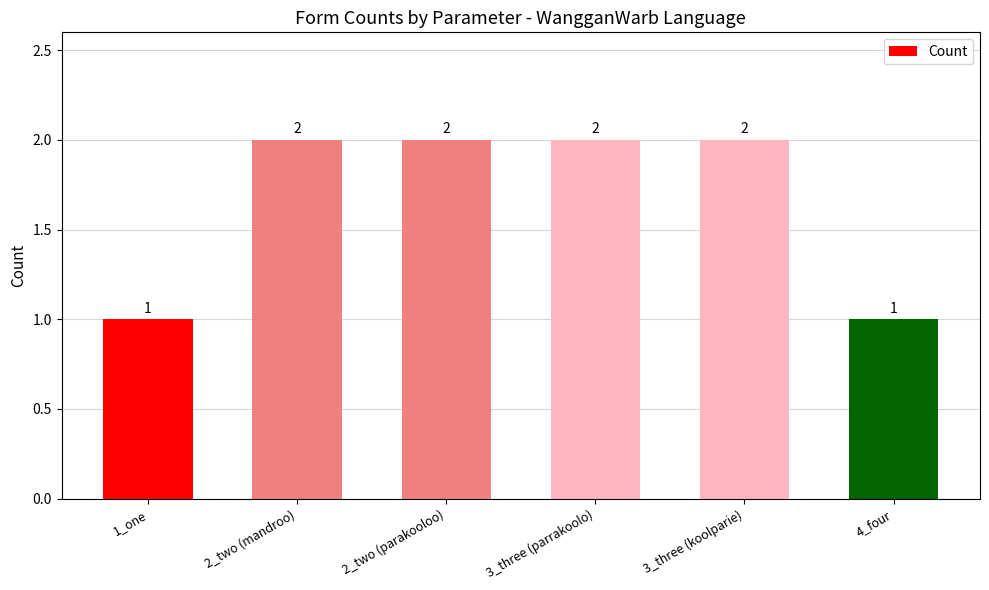

What is the change in value from 1_one to 3_three (koolparie)?

+1